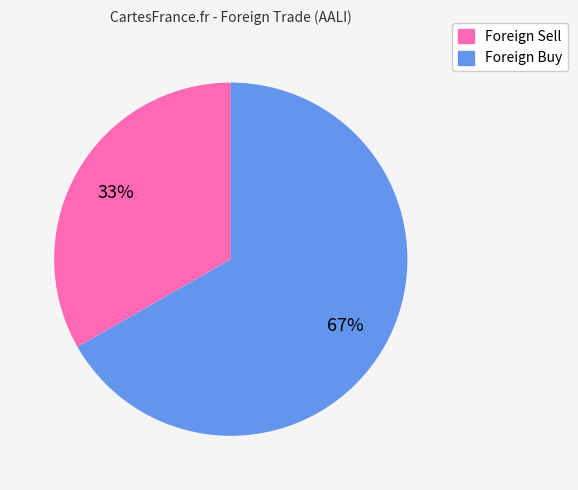

Rank the categories by value from highest to lowest.

Foreign Buy, Foreign Sell